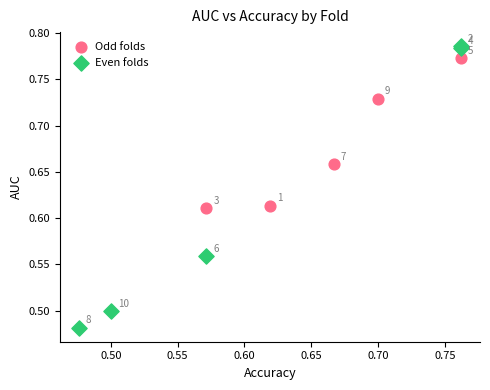

Which series reaches the minimum Y coordinate?

Even folds